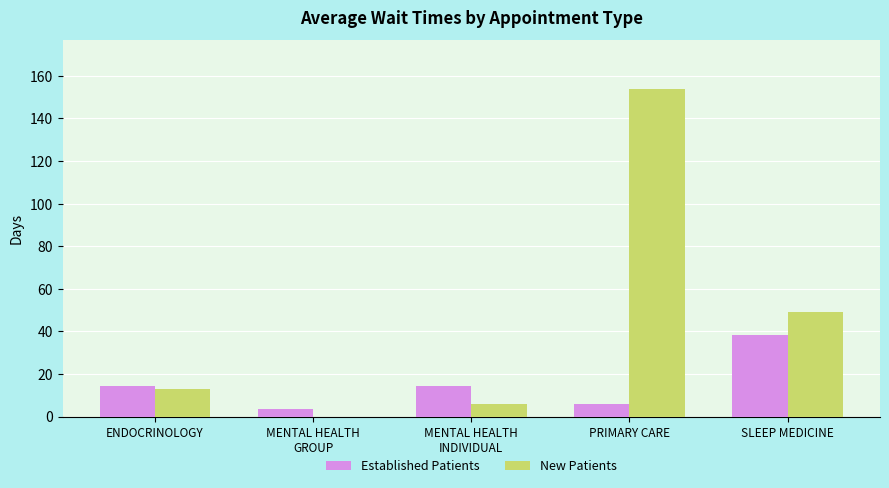

Between ENDOCRINOLOGY and MENTAL HEALTH
GROUP, which series saw the biggest shift?

New Patients